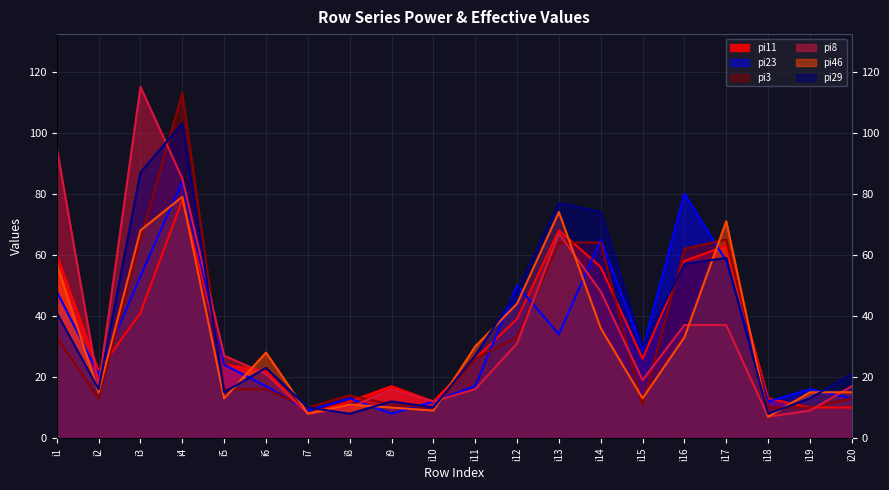

What is the value of the pi3 point at the 2nd from the left?

13